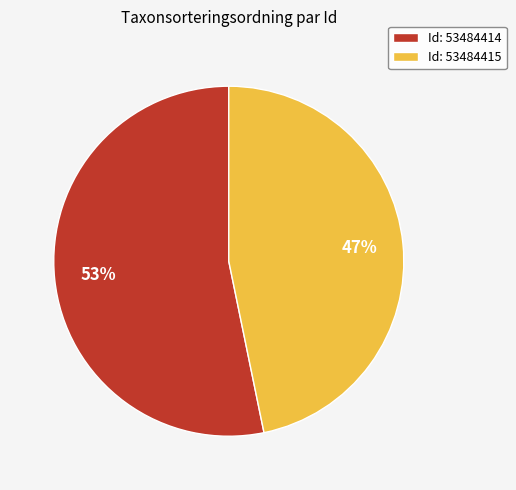

To the nearest percent, what is the difference between the largest and smallest slice percentages?

6%